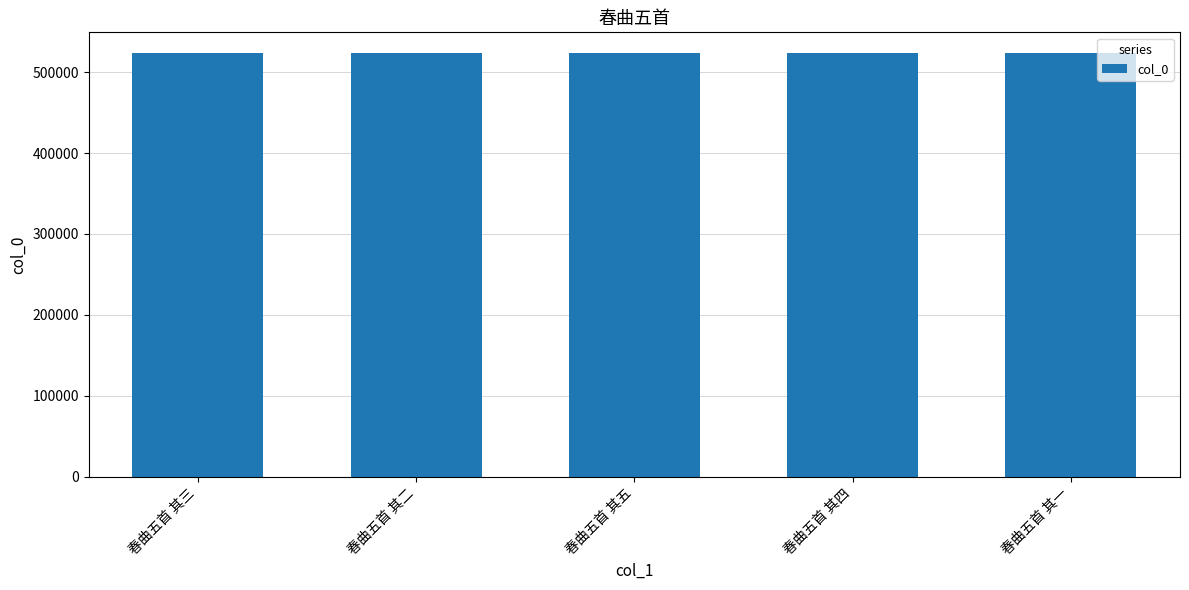

True or false: the data shows 172237 at 春曲五首 其二.

False